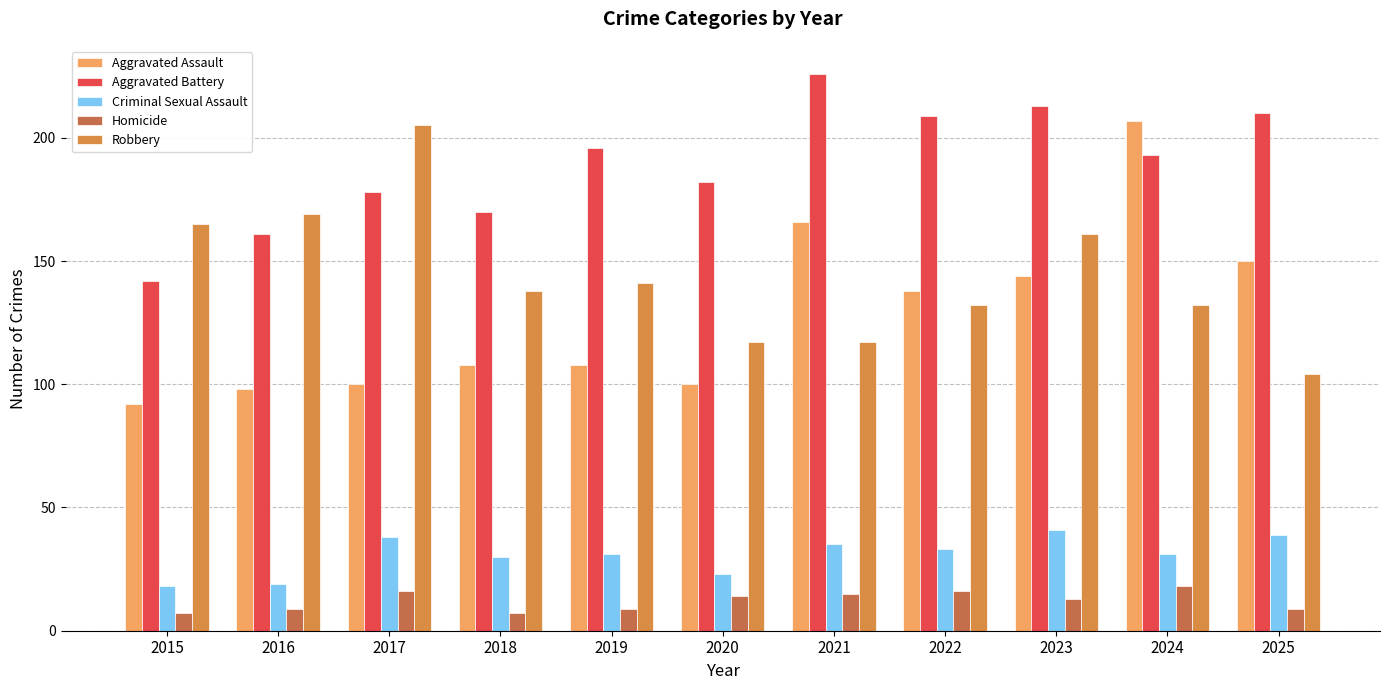

Count the number of data series in this chart.

5